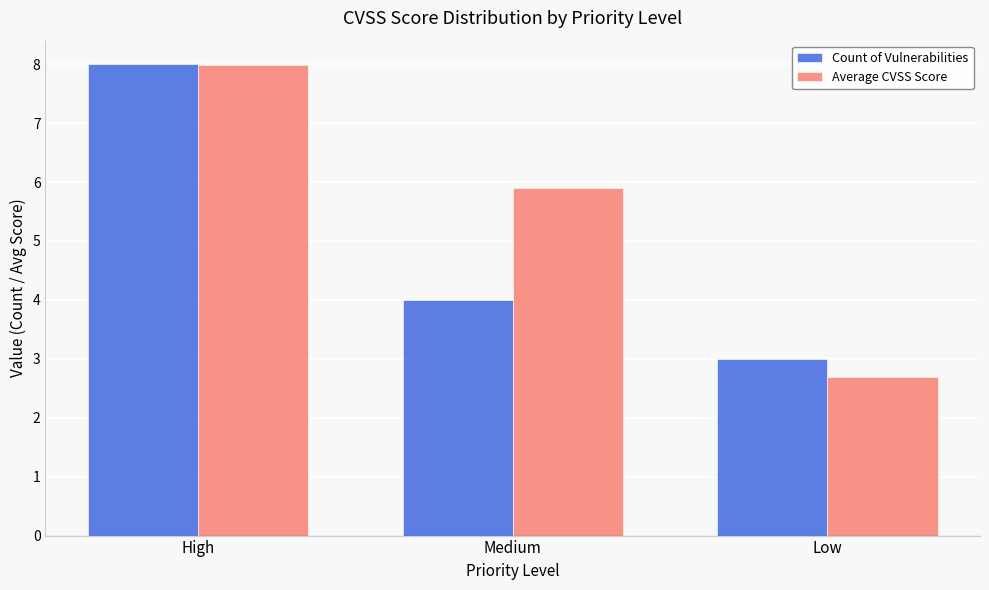

What is the highest value of the Count of Vulnerabilities series?

8.0